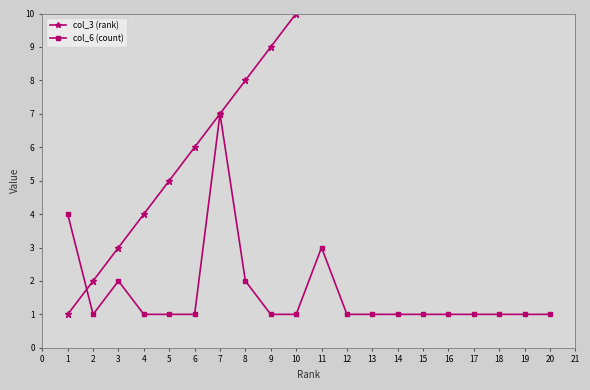

Where is the first local minimum for col_6 (count)?

2